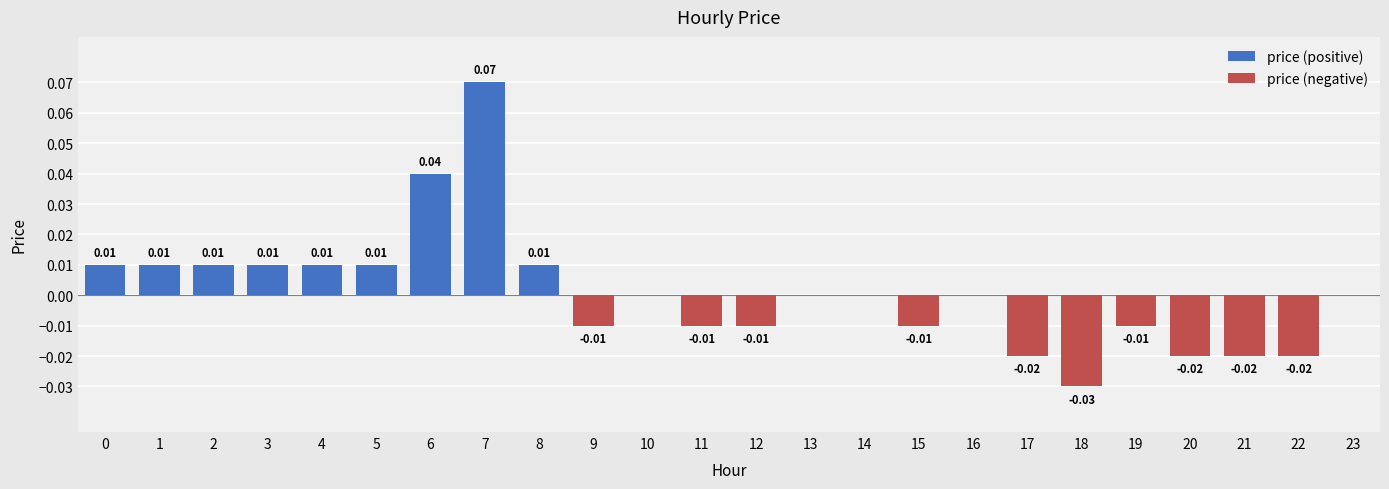

What value does the price (positive) series have at 7?

0.1